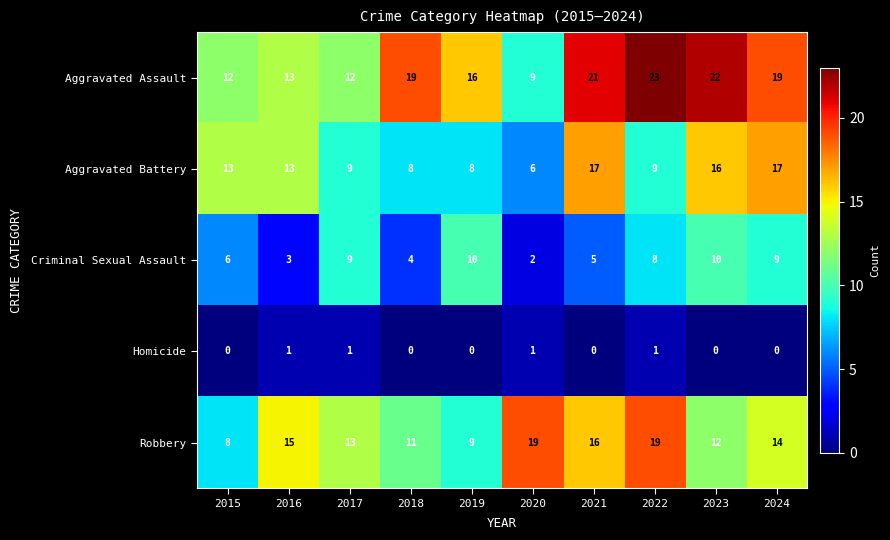

Which series has the widest spread of values?

Aggravated Assault